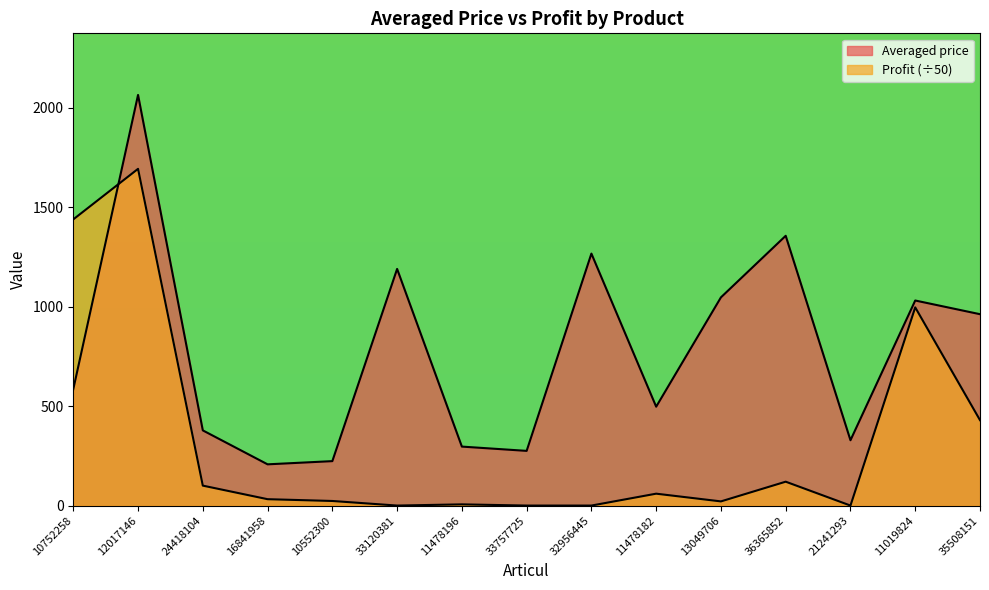

Where is the first local maximum for Profit?

12017146